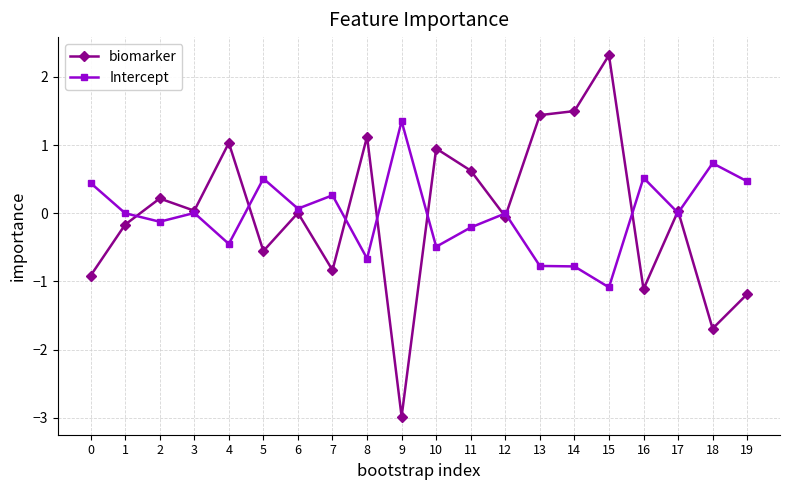

What is the sum of all Intercept values?

-0.2